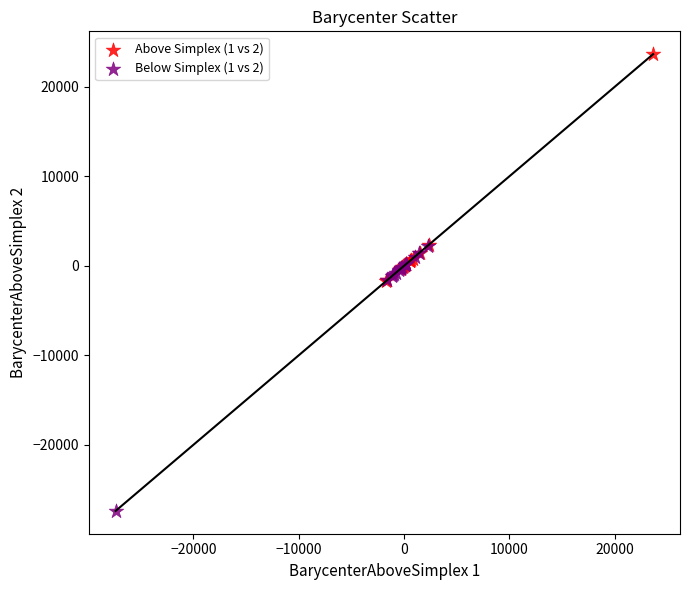

Which series reaches the maximum Y coordinate?

Above Simplex (1 vs 2)